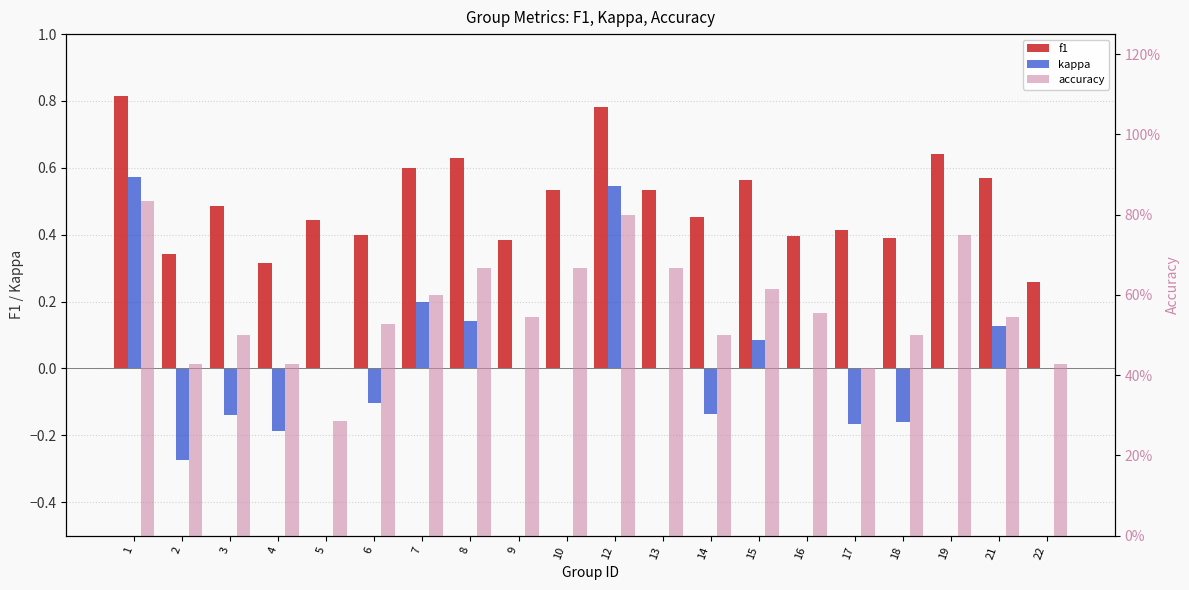

Which series has the widest spread of values?

kappa